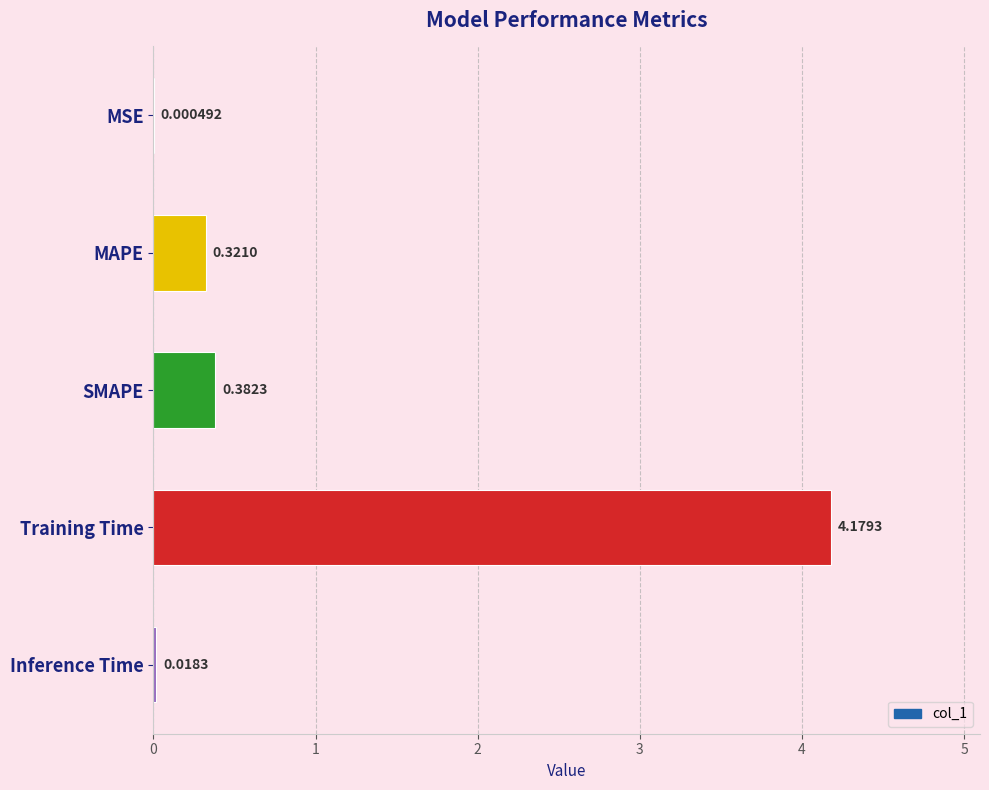

What is the sum of the values at Training Time and SMAPE?

4.6